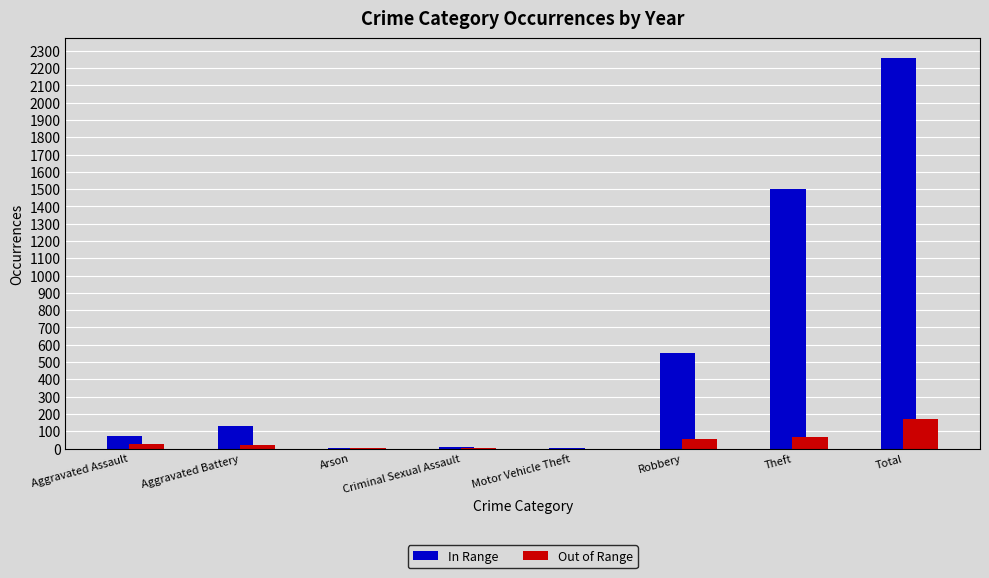

Is the value of In Range at Theft greater than the value of Out of Range at Theft?

Yes